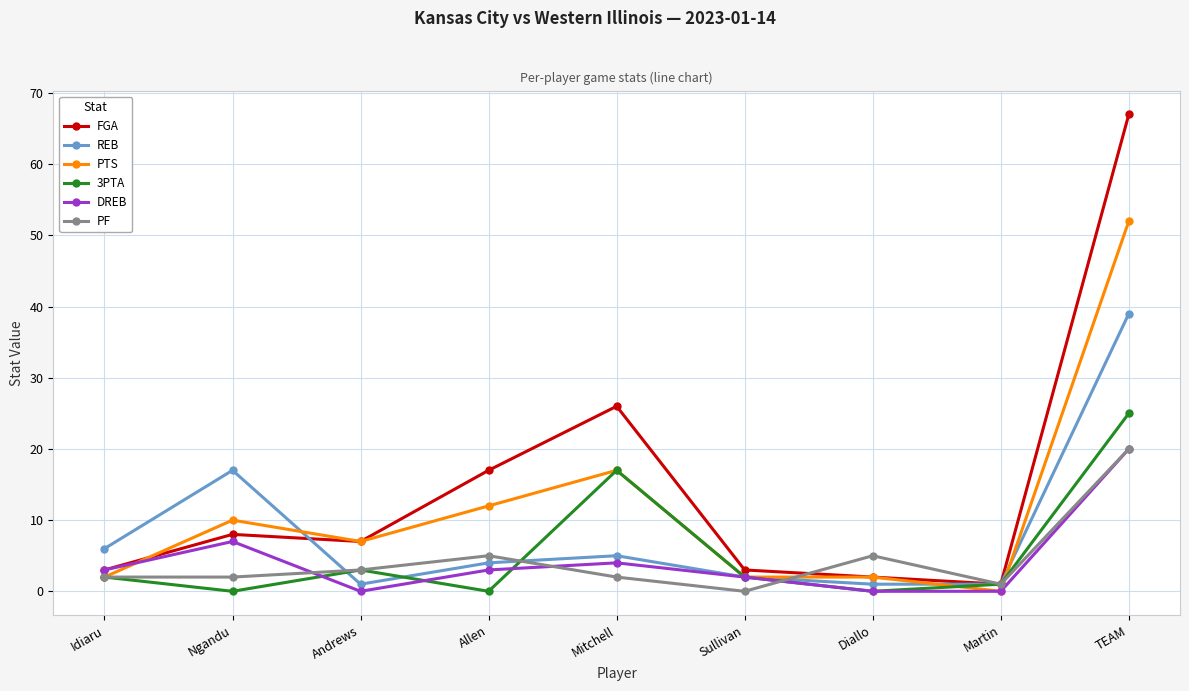

What is the sum of all REB values?

76